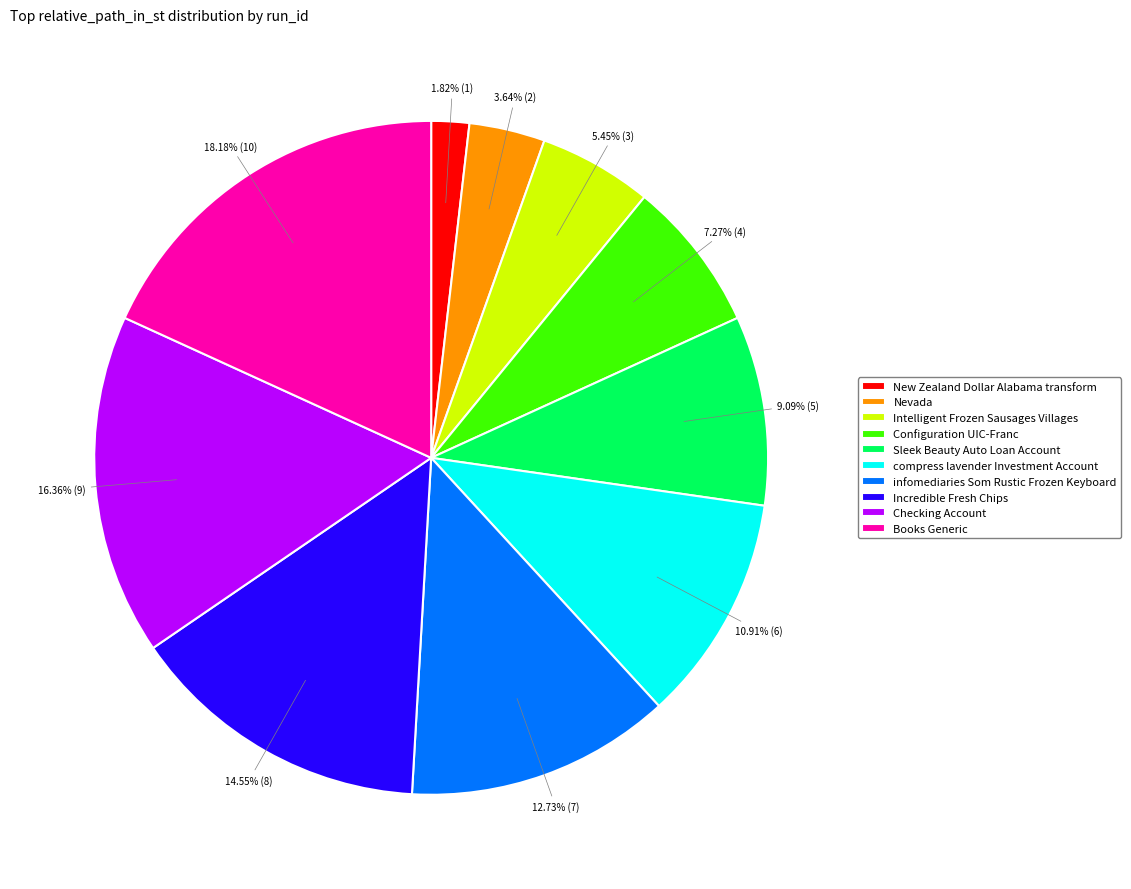

To the nearest percent, what portion does Sleek Beauty Auto Loan Account represent?

9%